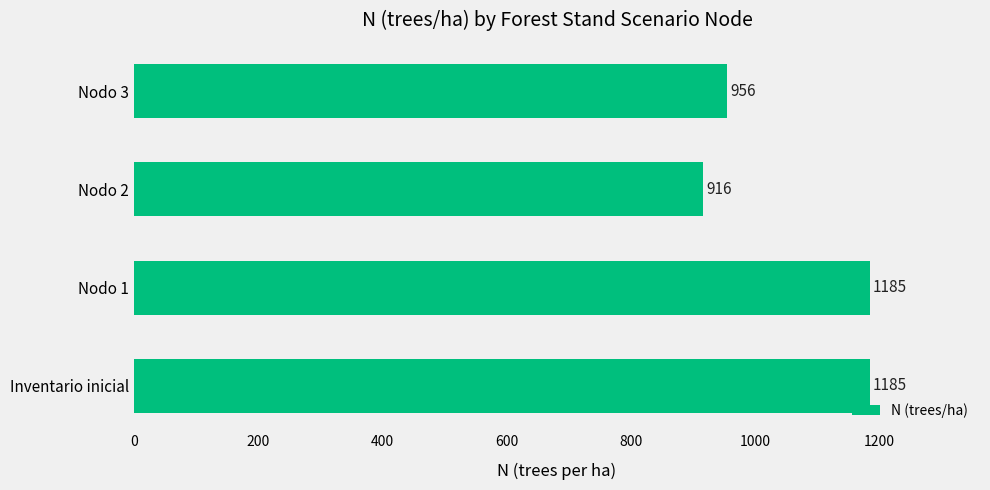

At which label is the value closest to 1050?

Nodo 3